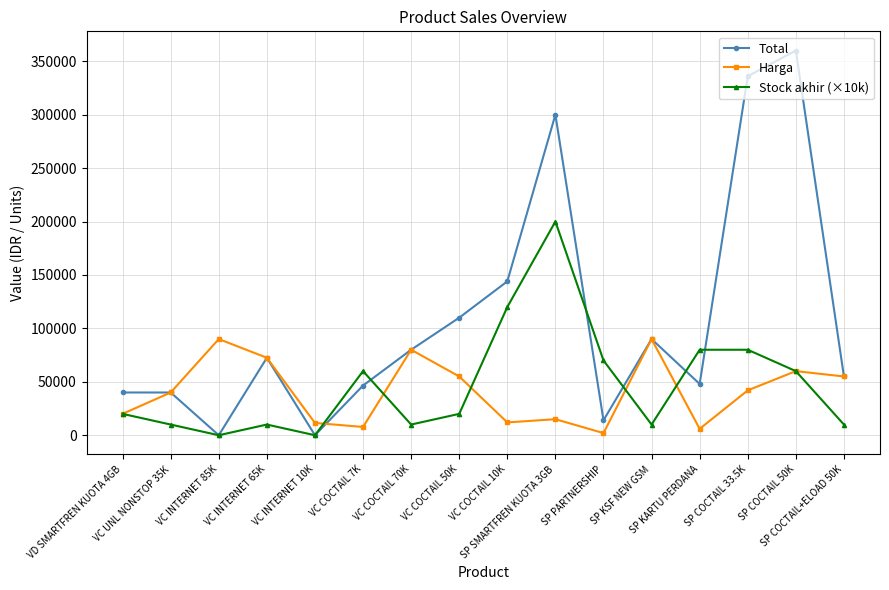

What is the value of the Total point at the 2nd from the left?

40000